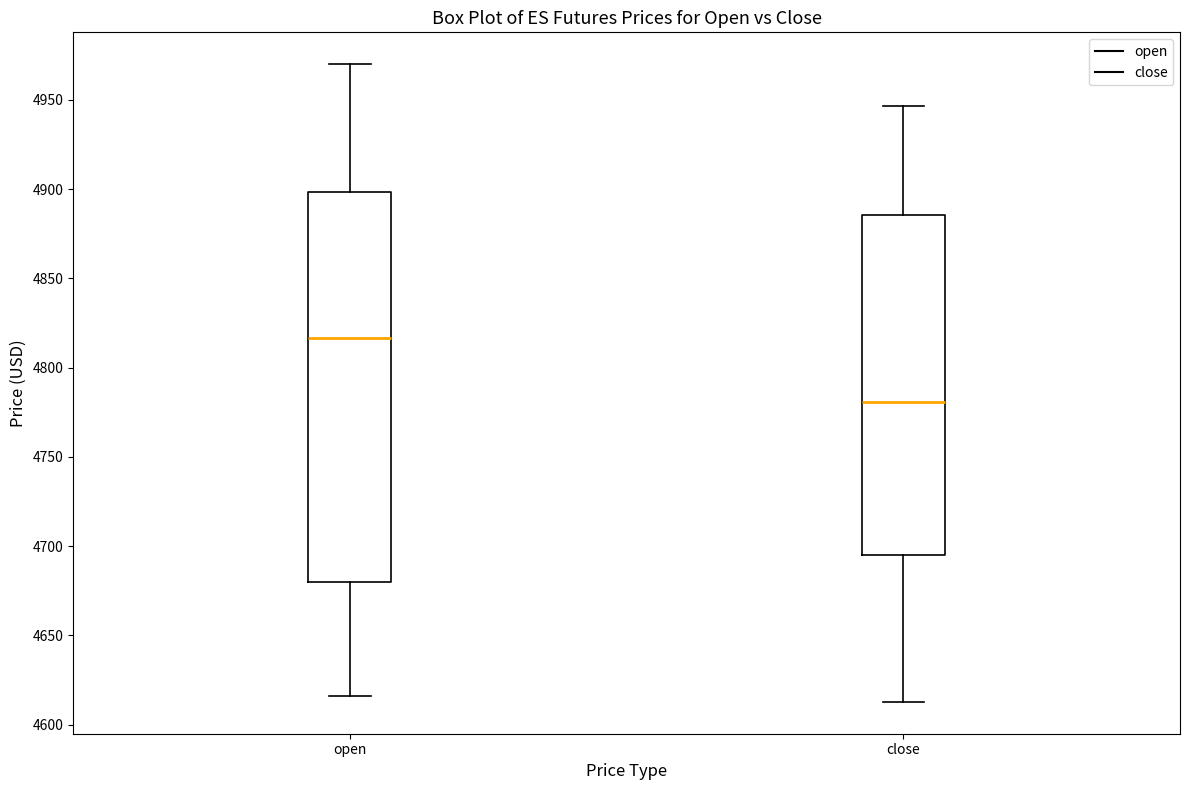

Reading left to right, transcribe this box plot: for each box, give where its median line is, the range the box spans, and where its two whiskers end, as read against the y-axis. The values are not printed on the chart, so give them approximately, as read against the axis.

open: median 4815, box 4680 to 4900, whiskers 4615 to 4970
close: median 4780, box 4695 to 4885, whiskers 4615 to 4945